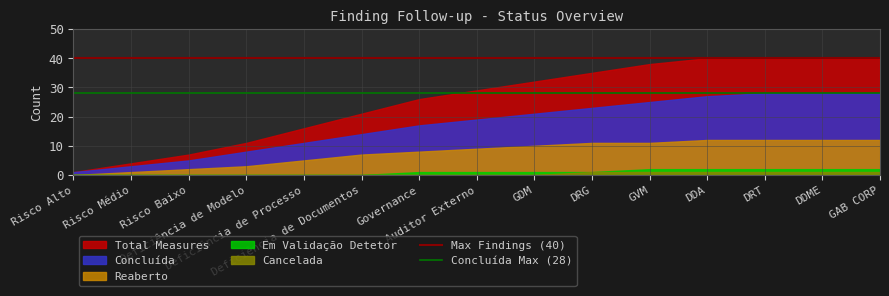

True or false: Cancelada and Total Measures intersect in this chart.

False